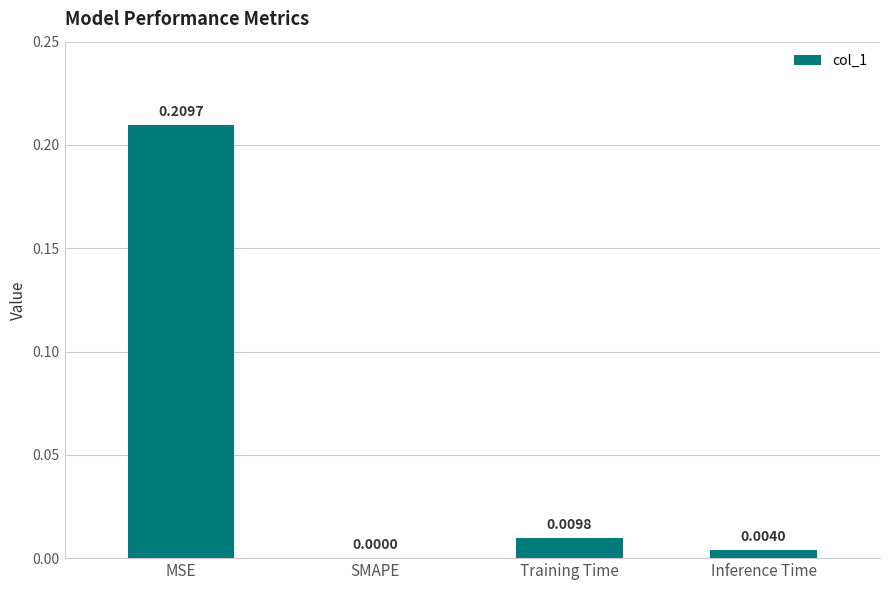

The chart shows a value of 0.0 at SMAPE. True or false?

True